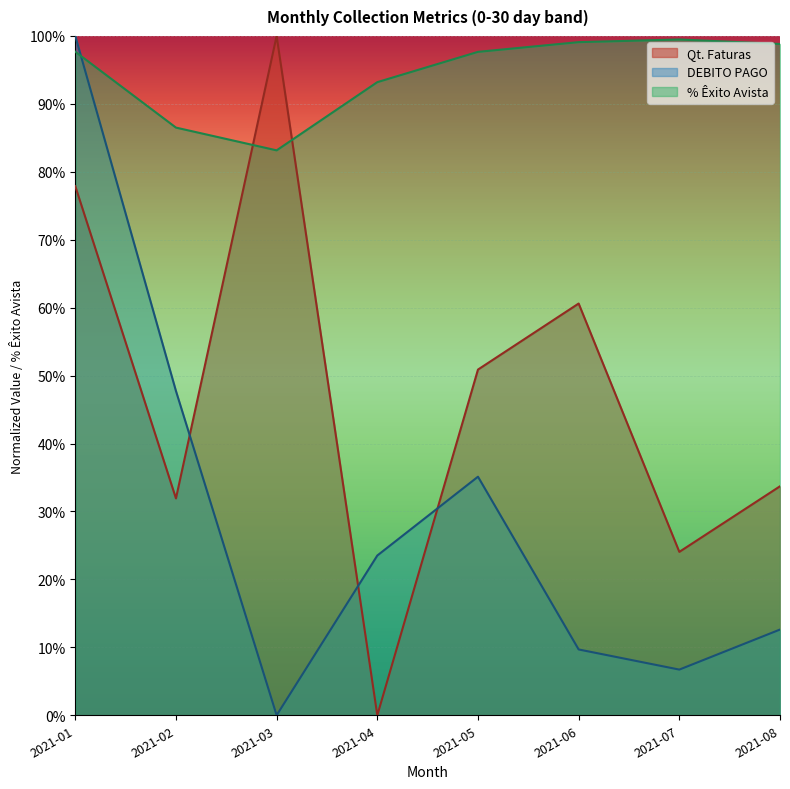

Which category has the lowest value across all series?

2021-04